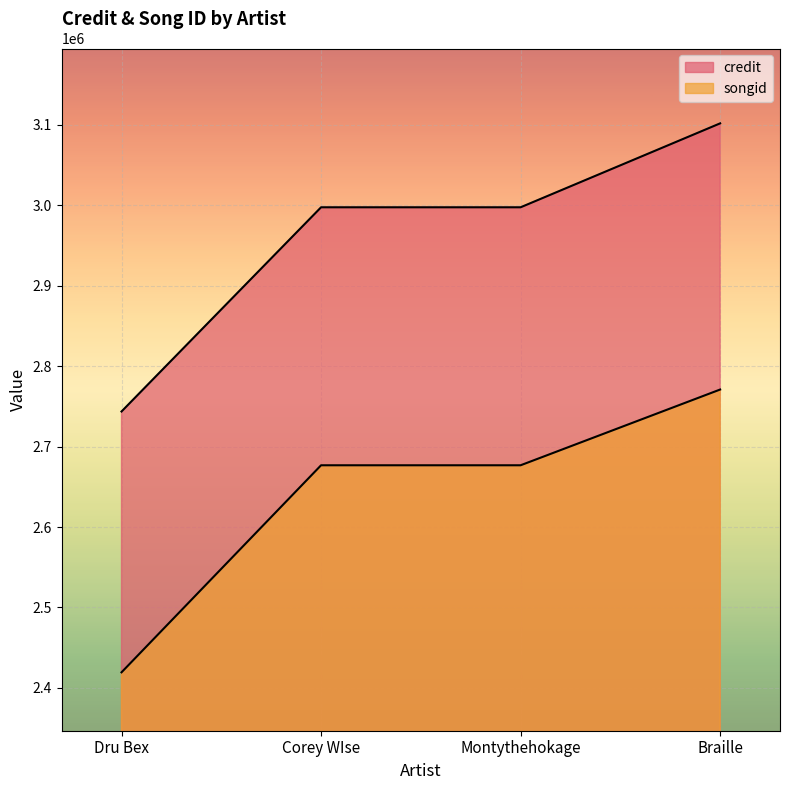

True or false: songid and credit intersect in this chart.

False